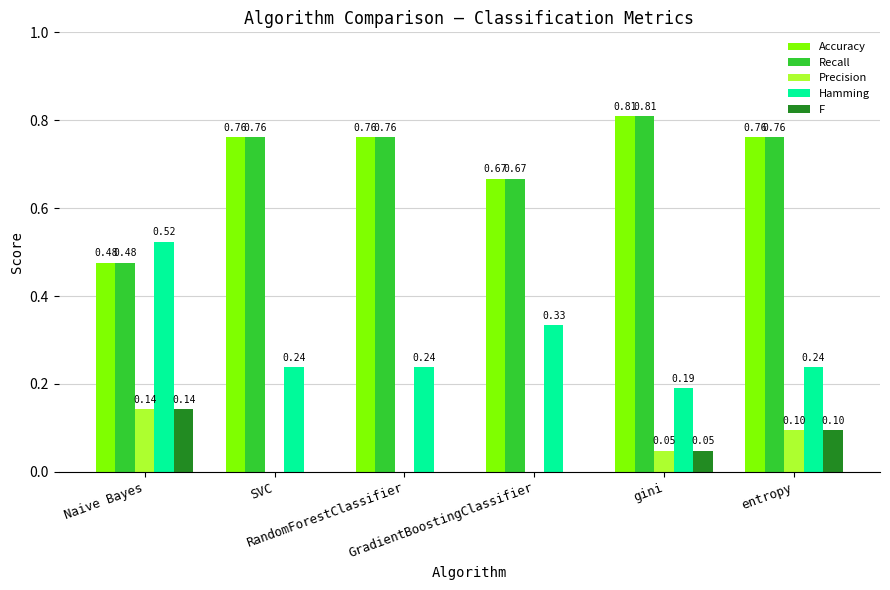

What are all the series names shown in the legend?

Accuracy, Recall, Precision, Hamming, F